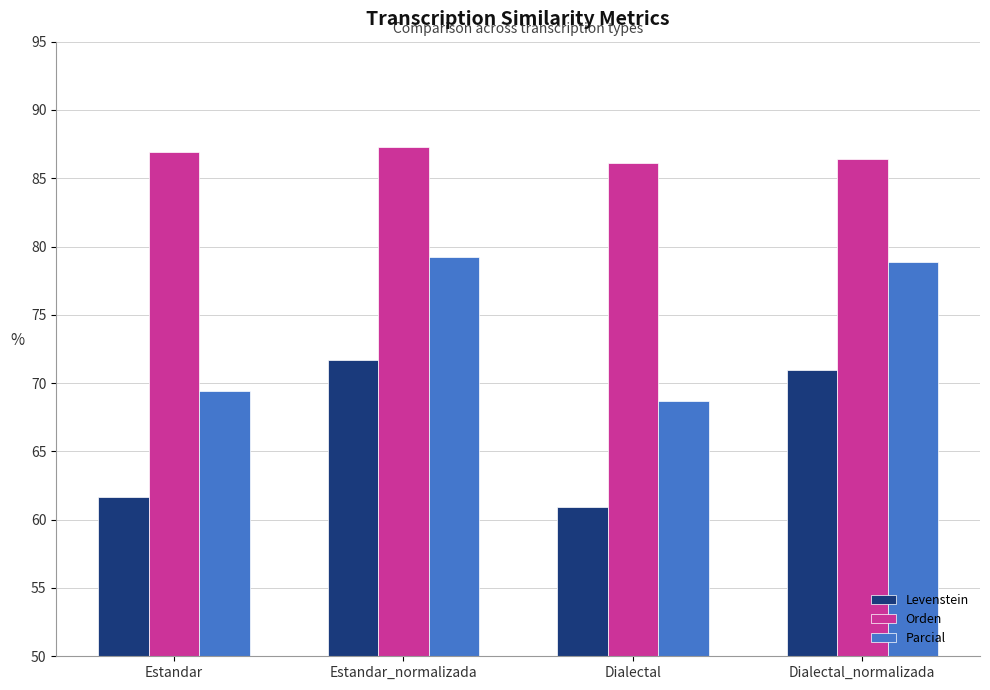

What is the highest value of the Parcial series?

79.2